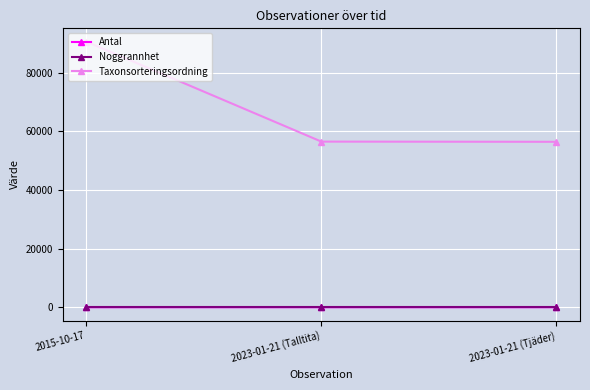

Which series has the largest range (max minus min)?

Taxonsorteringsordning